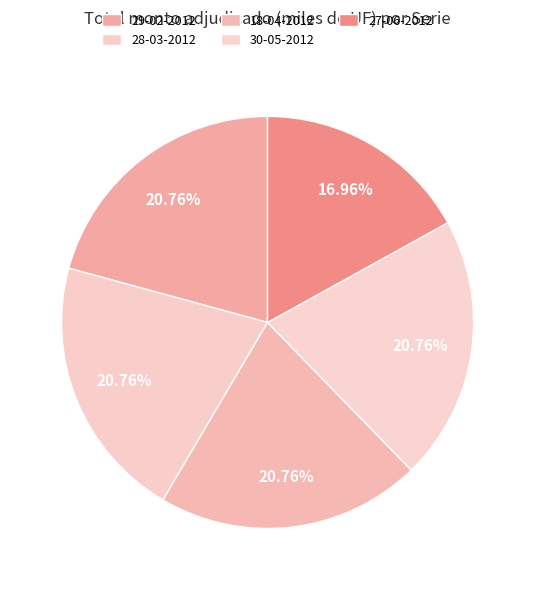

Is there any slice that represents more than half of the pie?

No